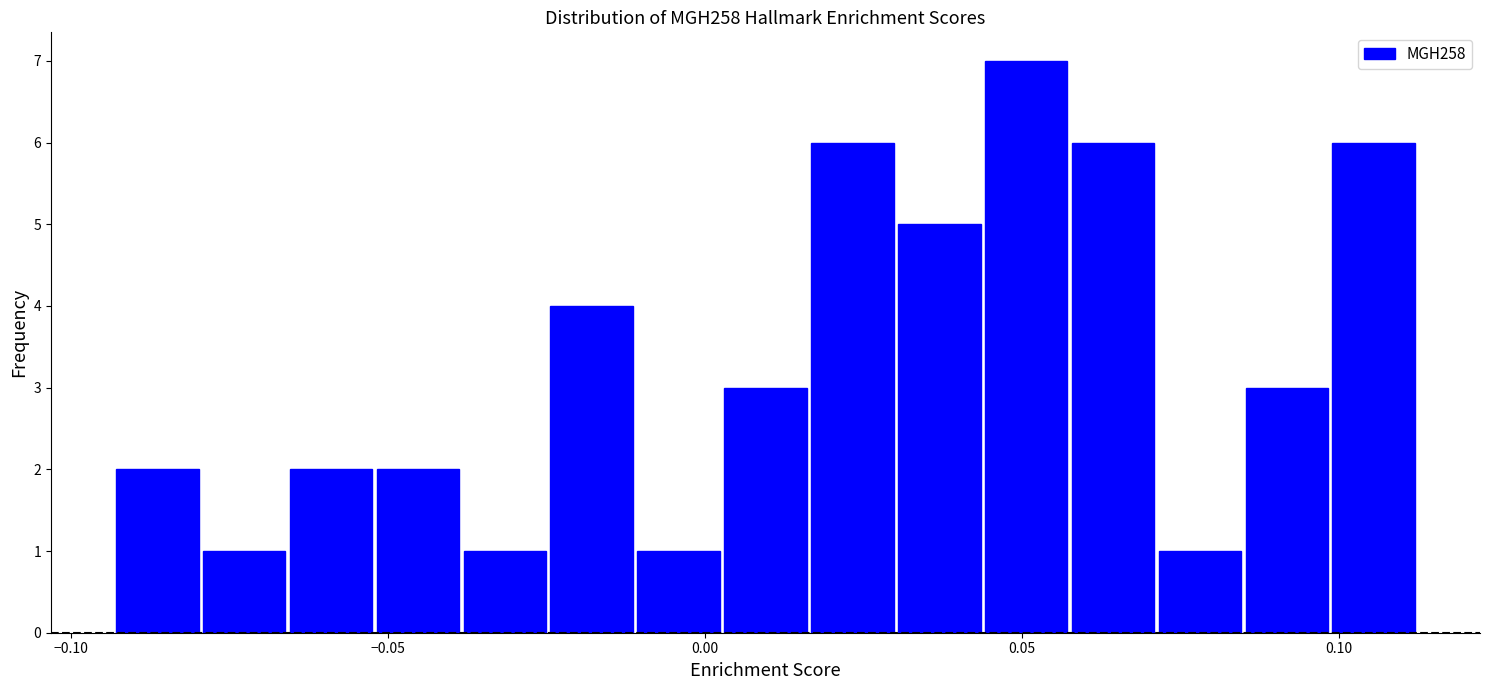

Read against the x-axis, roughly where is the centre of the tallest bar?

0.050